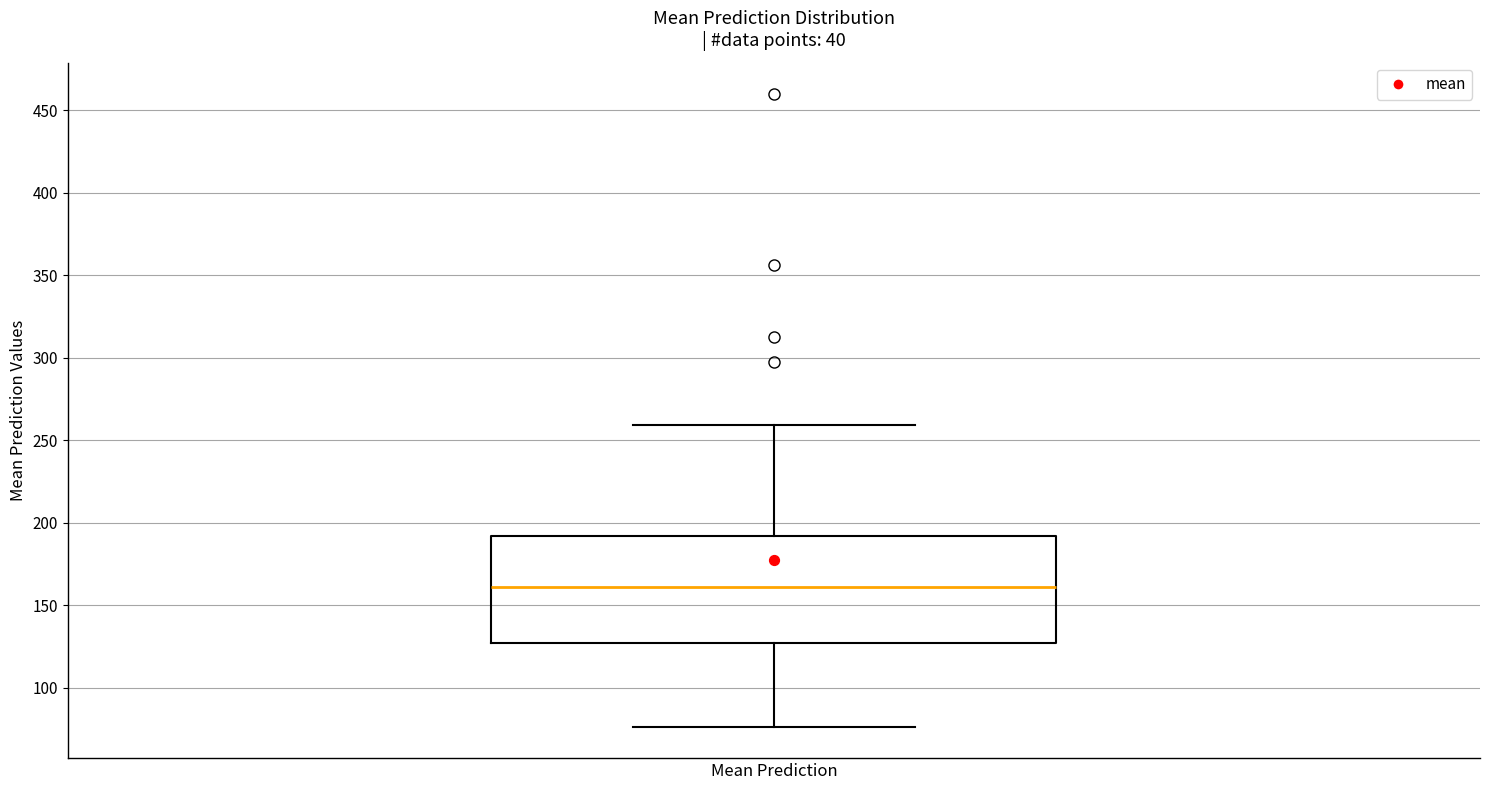

Where is the lower edge of the box for Mean Prediction on the y-axis? The values are not printed on the chart, so give them approximately, as read against the axis.

125